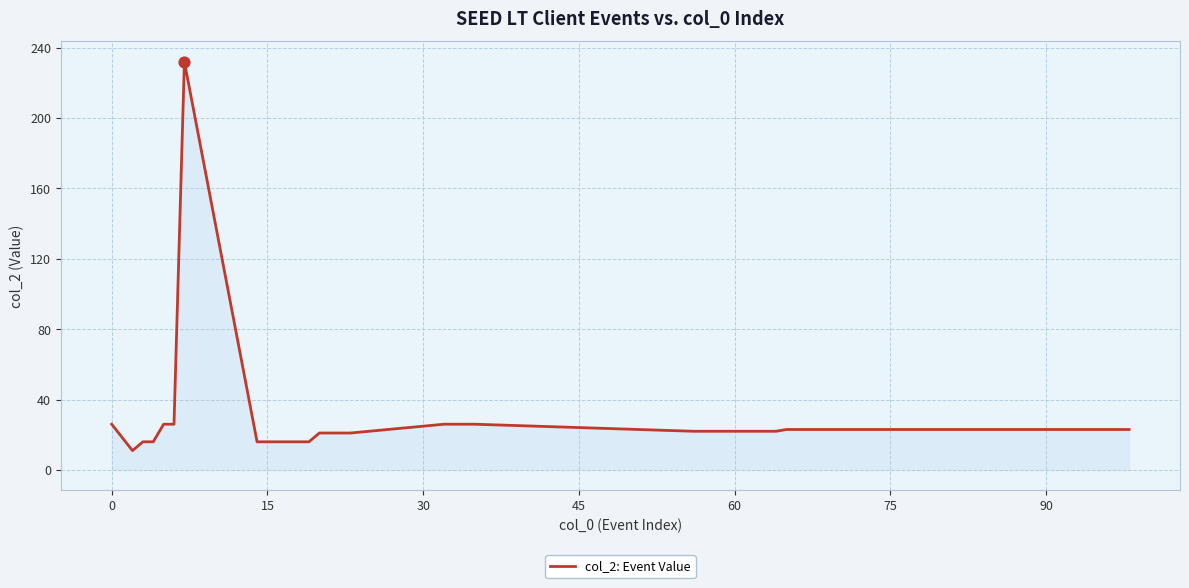

What is the difference between the maximum and minimum values?

221